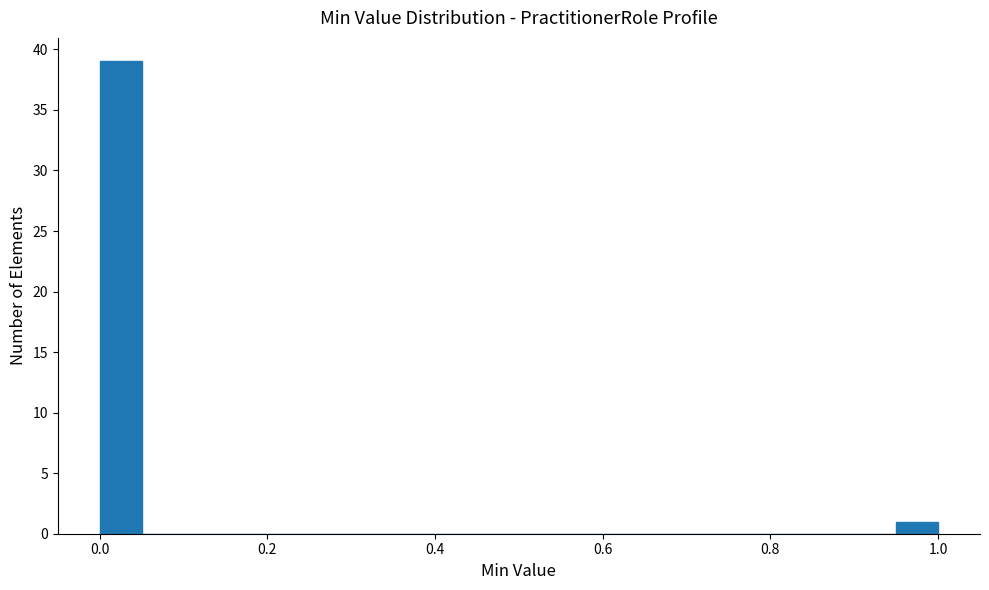

Around what value on the x-axis is the tallest bar? Give the approximate position of its centre, as read against the axis.

0.02